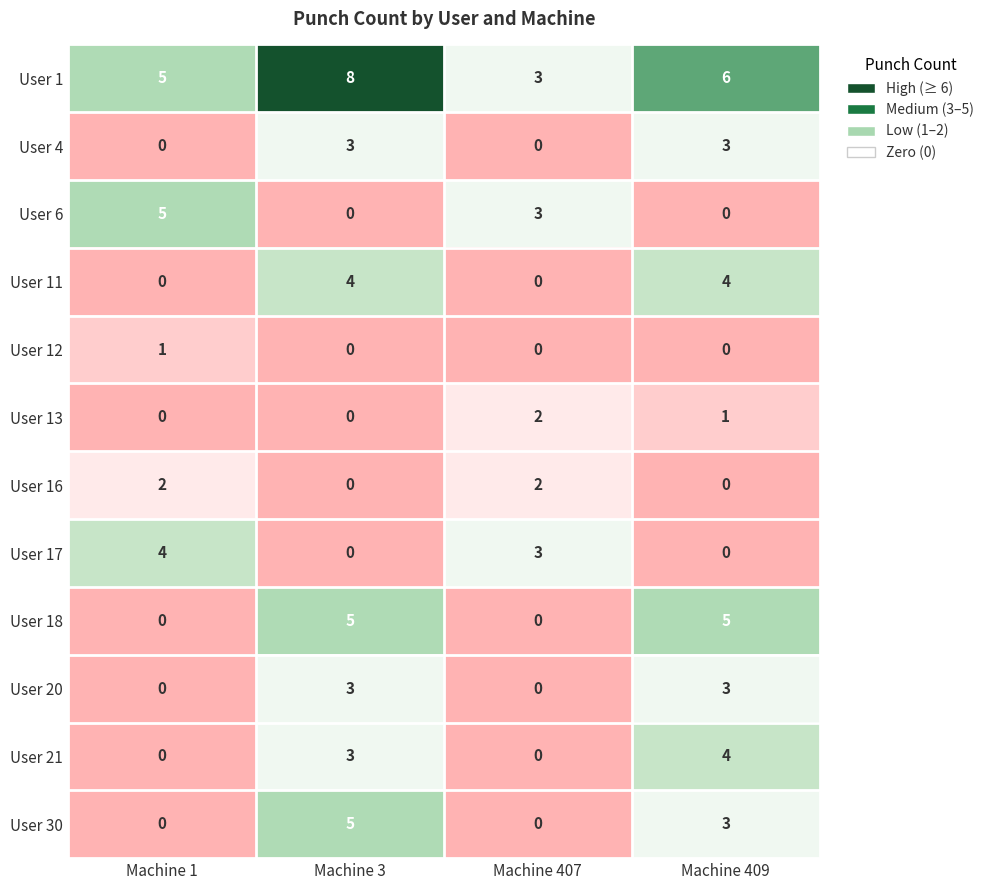

How many values in the User 12 series exceed 0?

1